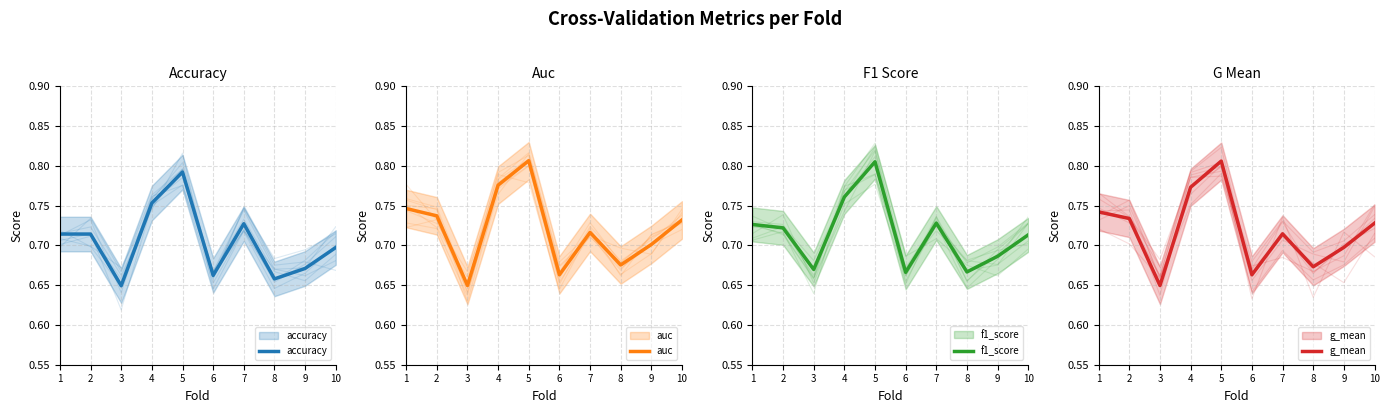

In auc, how many points are lower than both neighbors (excluding endpoints)?

3